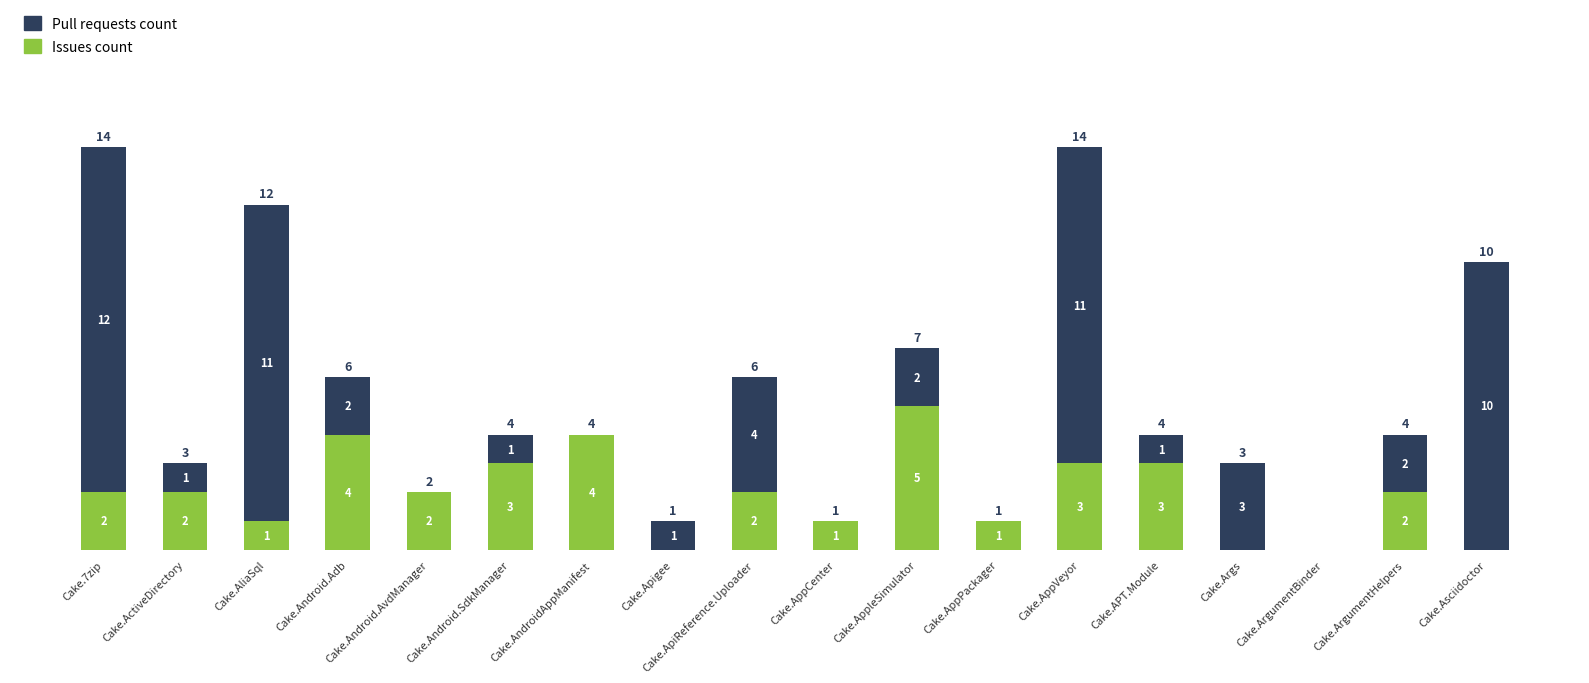

Are the bars horizontal?

No